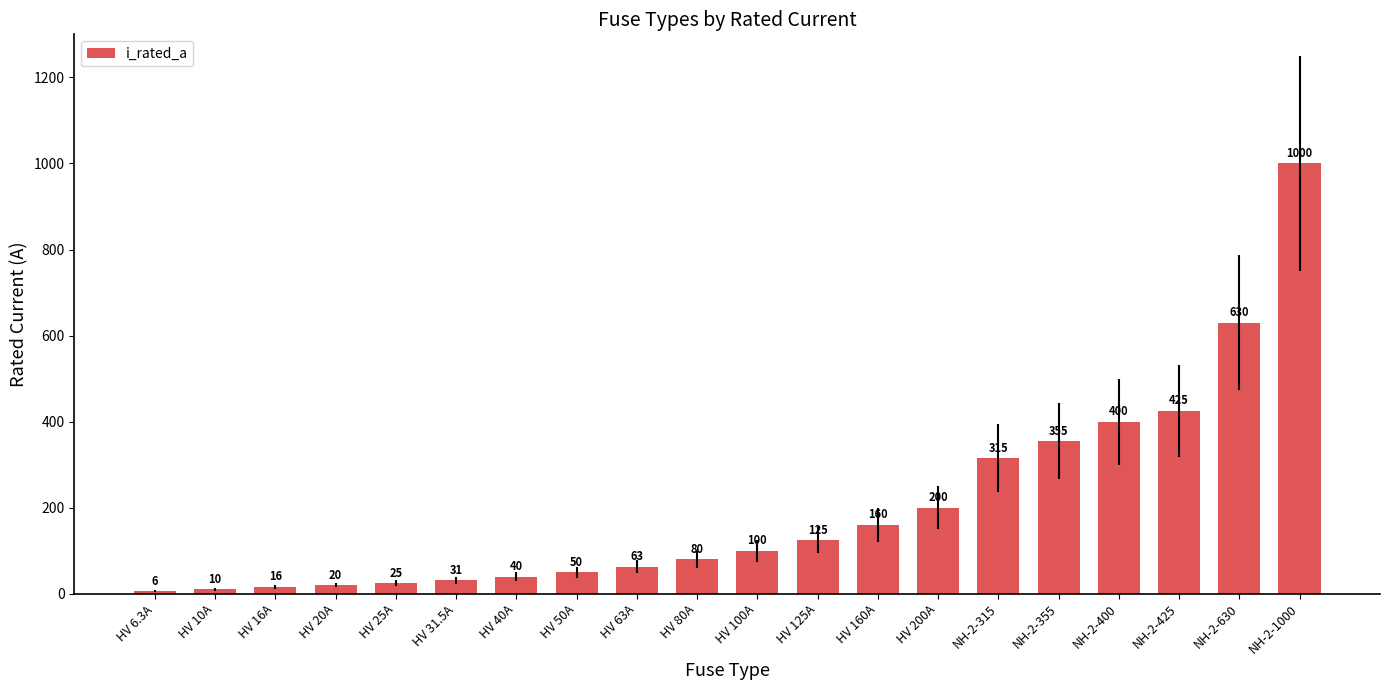

Does the chart contain stacked bars?

No